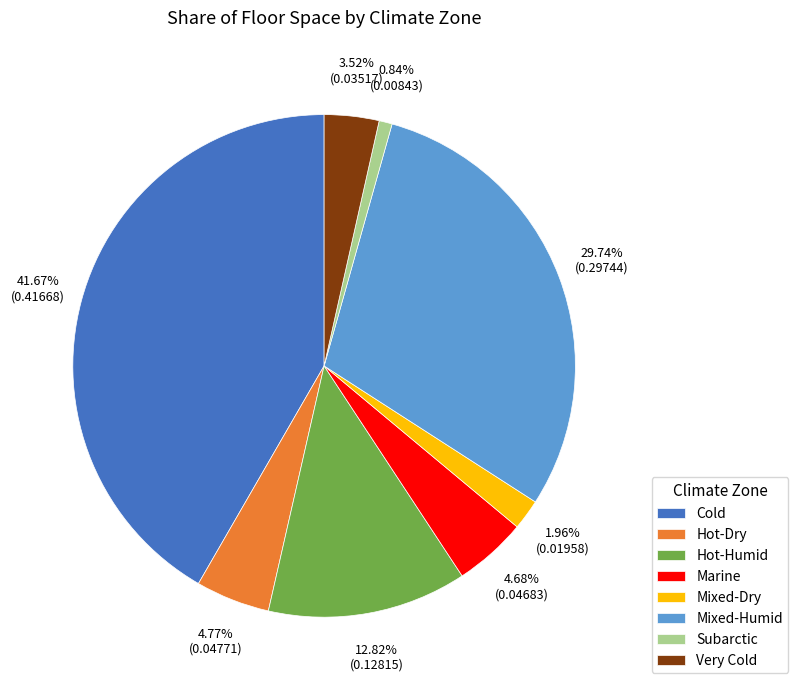

To the nearest percent, what is the difference between the Very Cold and Marine slice percentages?

1%